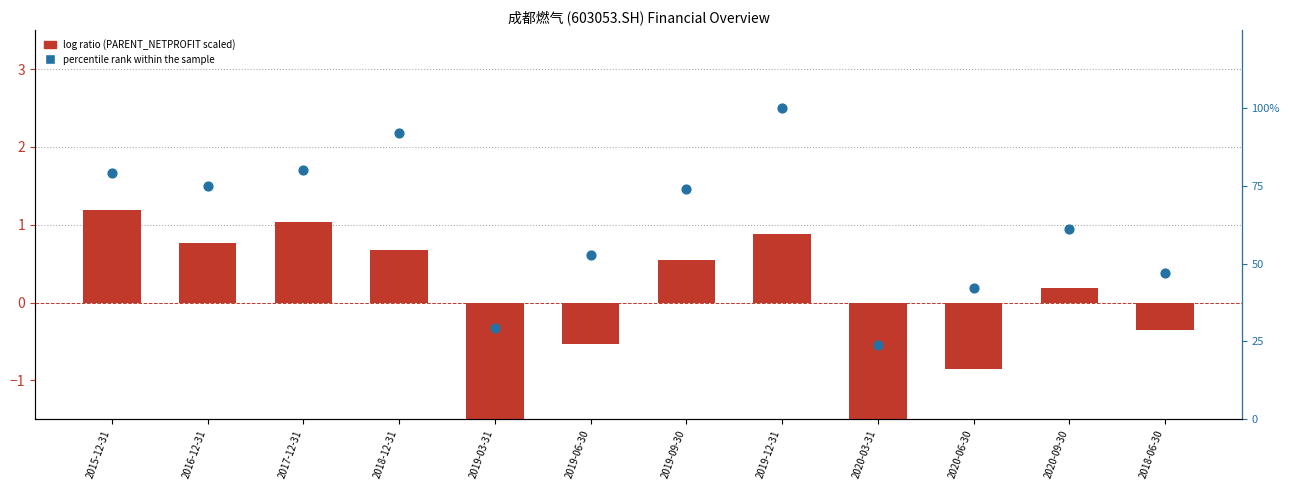

Is the value of percentile rank within the sample at 2018-12-31 greater than the value of log ratio (PARENT_NETPROFIT scaled) at 2018-06-30?

Yes